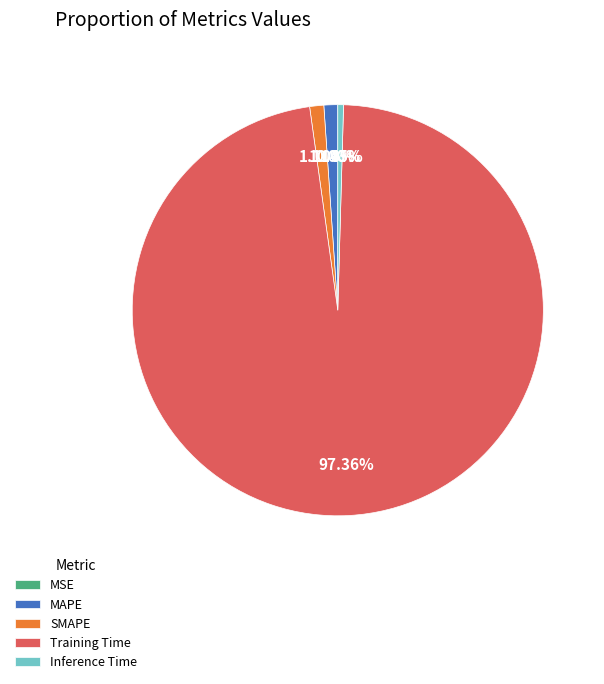

True or false: MAPE accounts for 7% of the total.

False